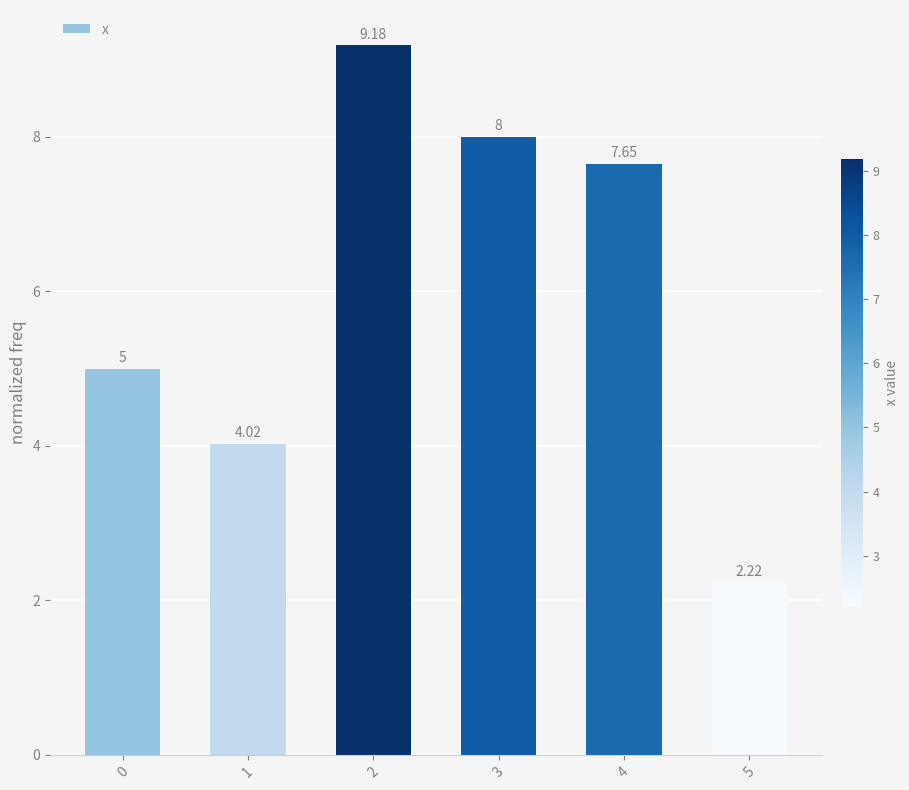

List the labels in order of value, largest first.

2, 3, 4, 0, 1, 5